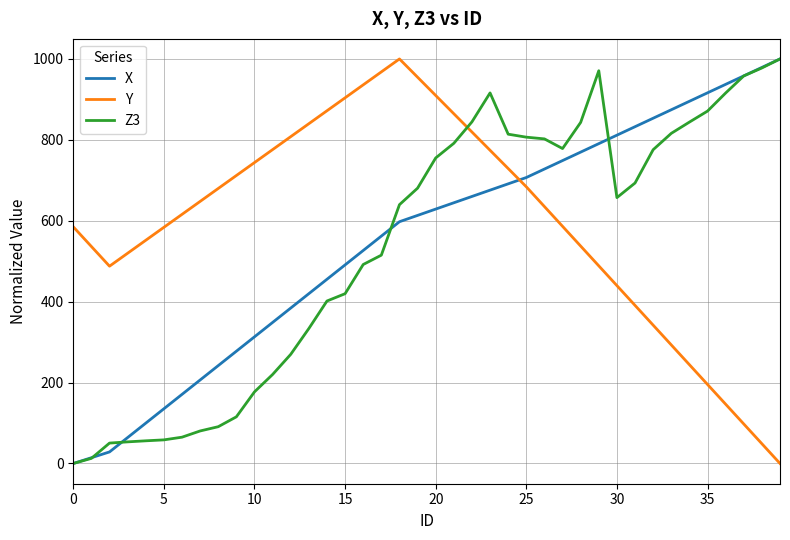

What is the highest value of the Z3 series?

1000.0